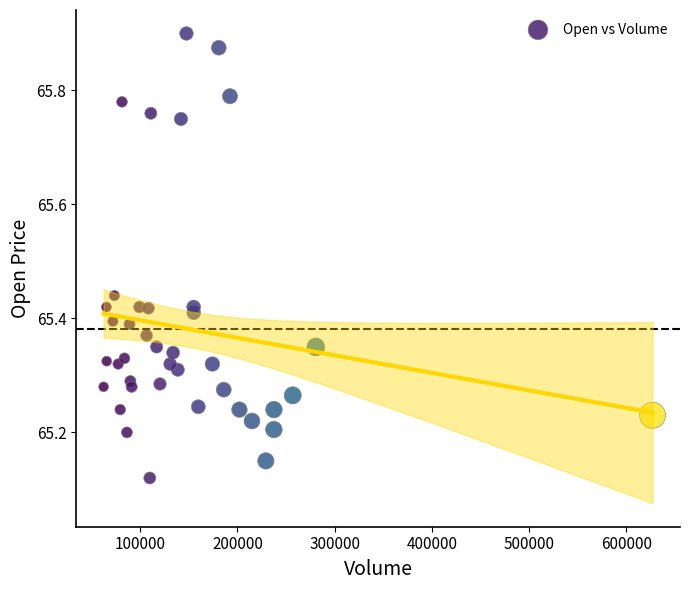

What is the range of X values (max minus min)?

564453.0